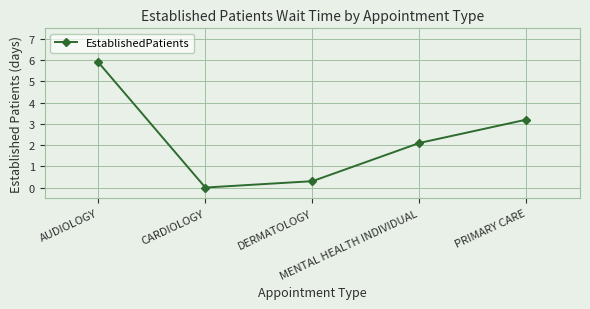

How many points are lower than both their immediate neighbors (excluding endpoints)?

1